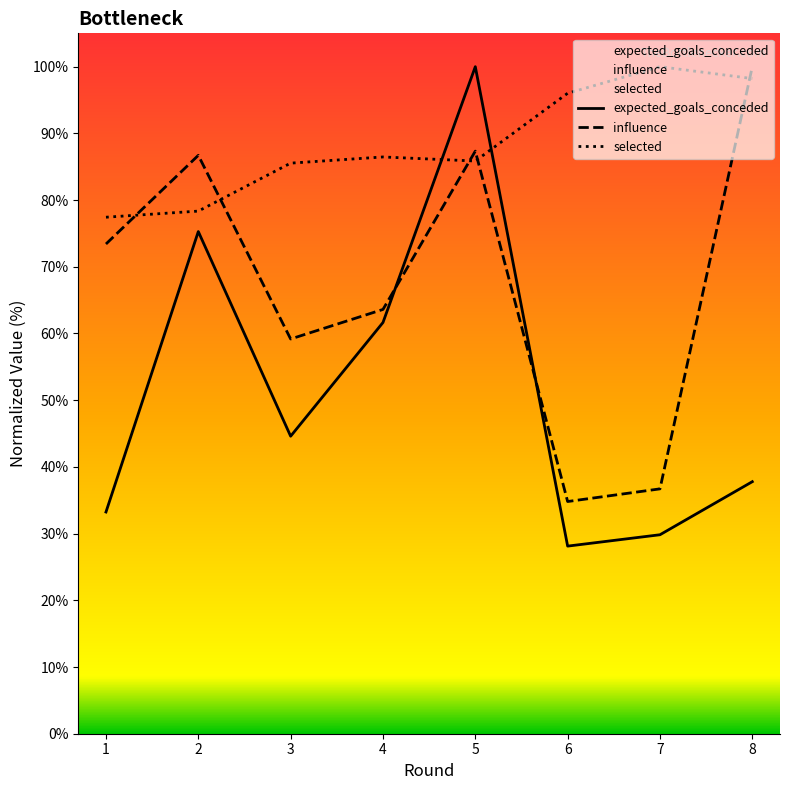

Count the number of categories in the chart.

8